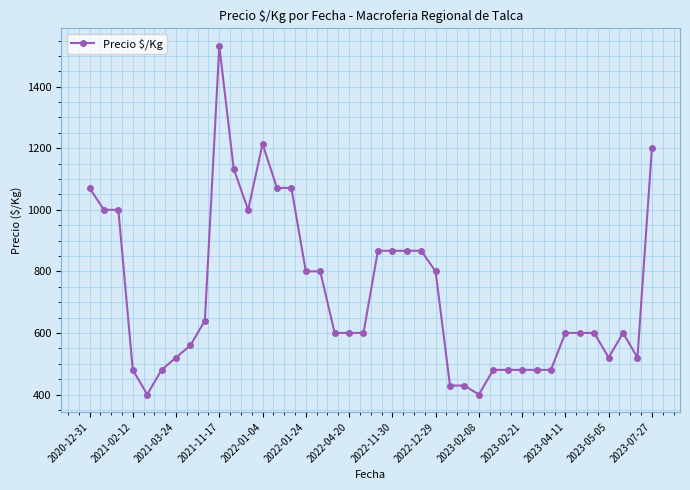

What is the sum of all values?

29139